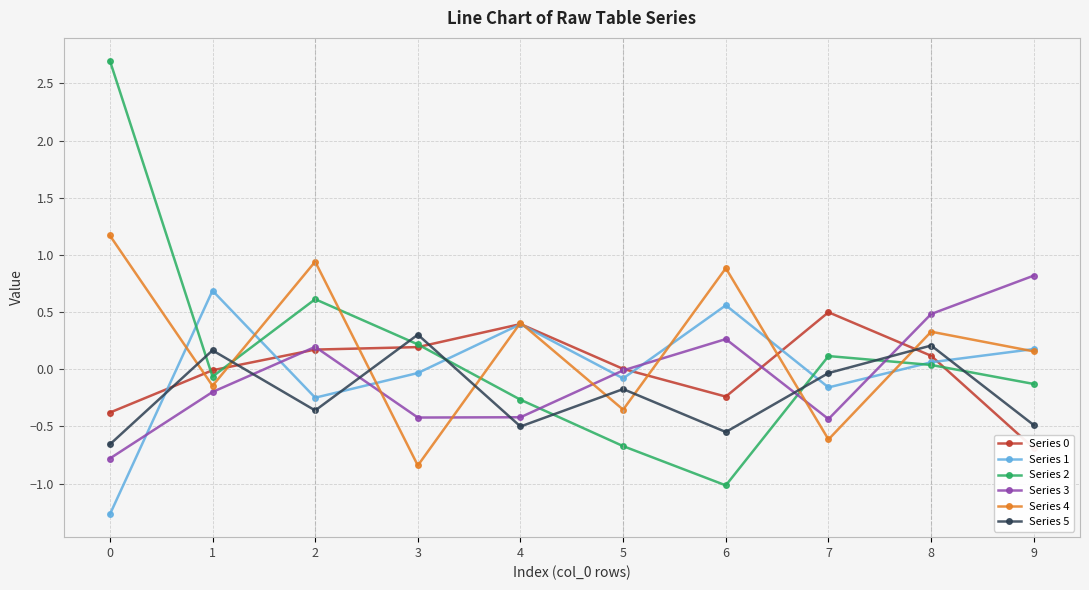

What is the sum of the Series 5 values at 4 and 6?

-1.0